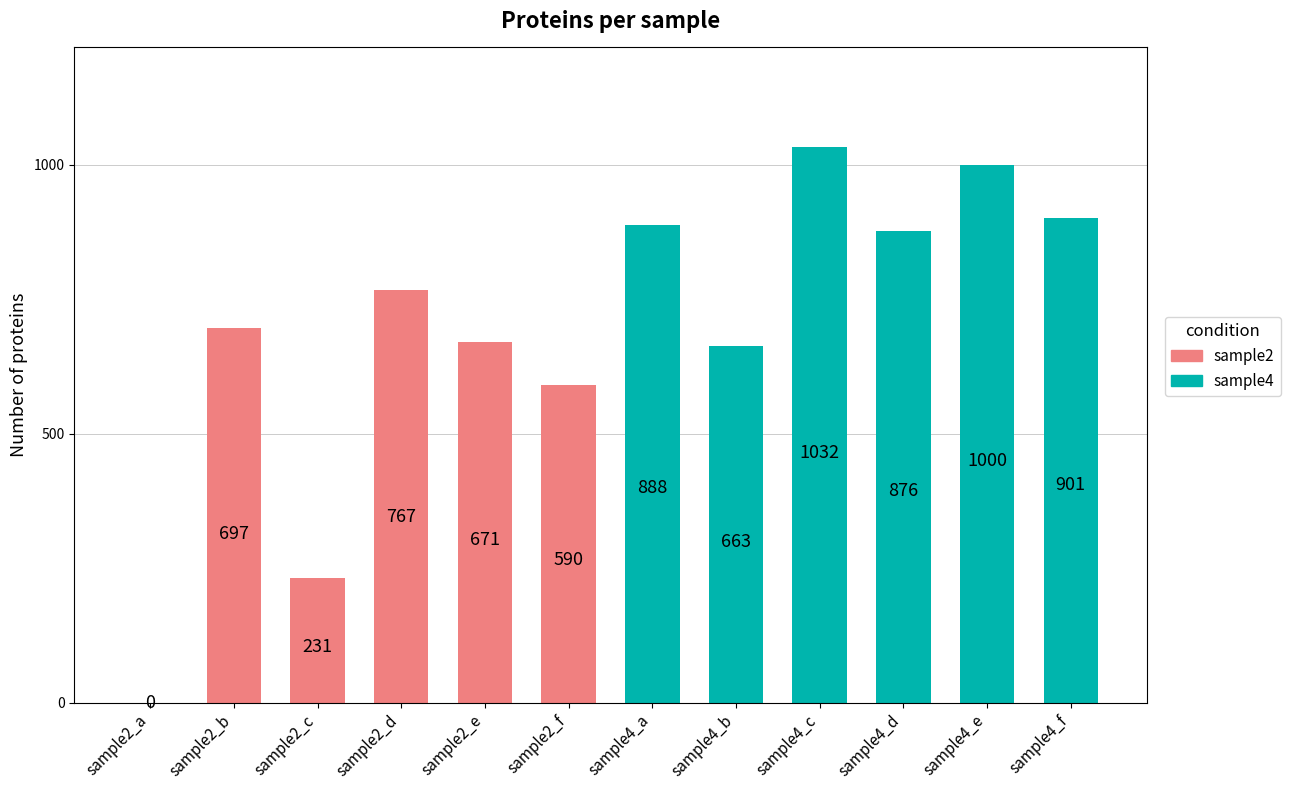

Which has a higher value, sample2_e or sample2_a?

sample2_e